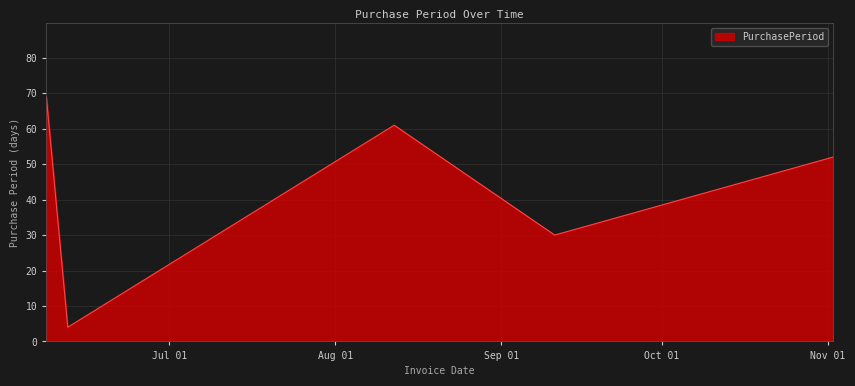

What is the difference between the maximum and second lowest values?

39